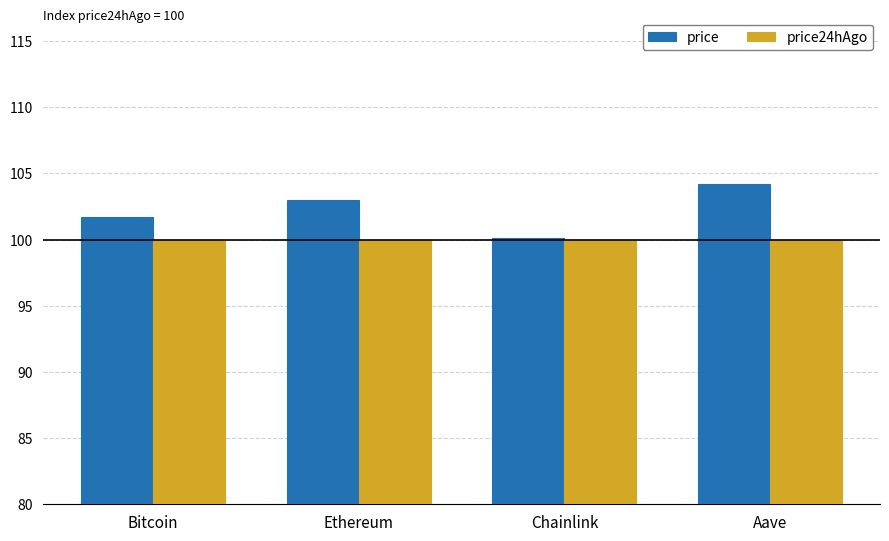

At how many categories does at least one series exceed 102?

2